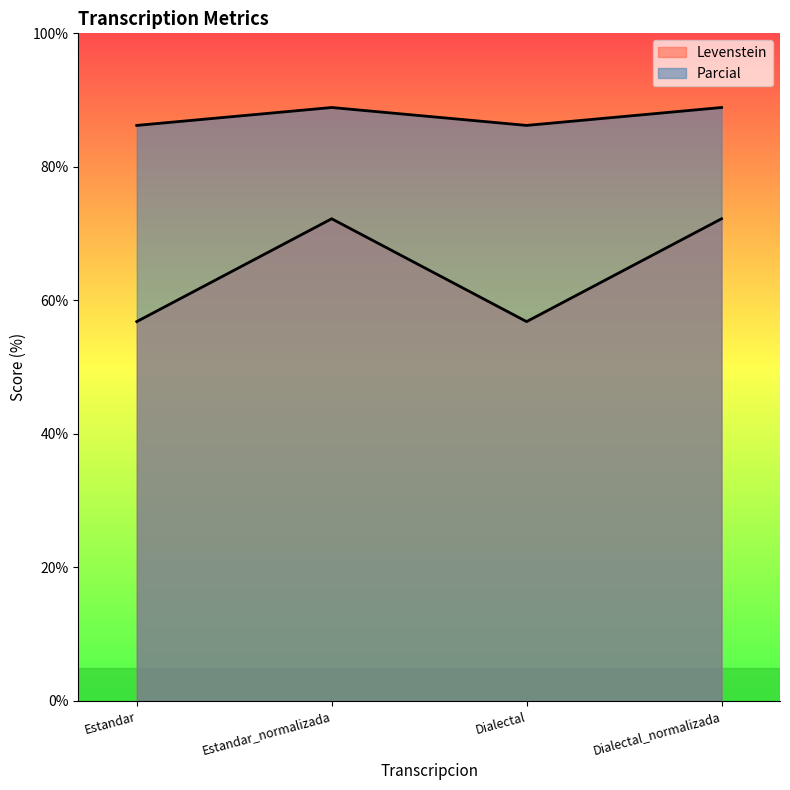

What is the sum of the Parcial values at Estandar_normalizada and Dialectal_normalizada?

177.8